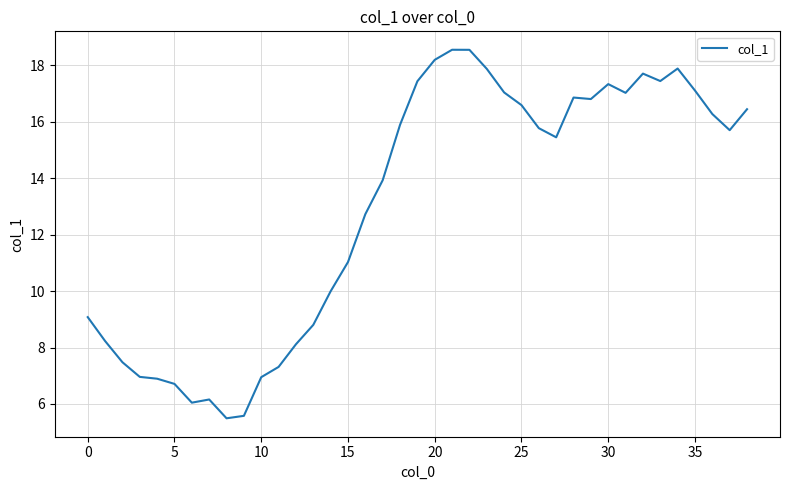

What is the greatest value displayed?

18.6